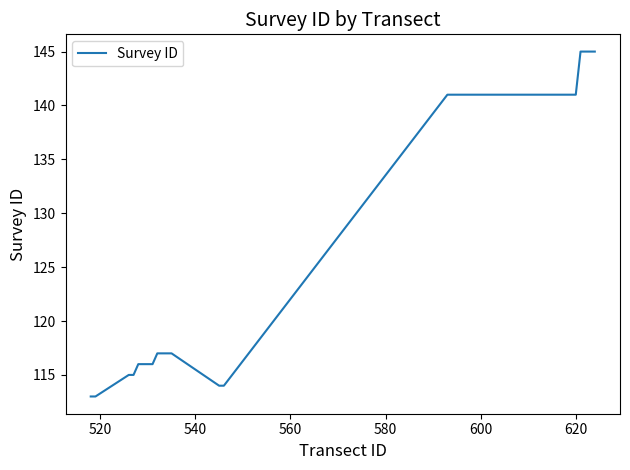

What is the greatest value displayed?

145